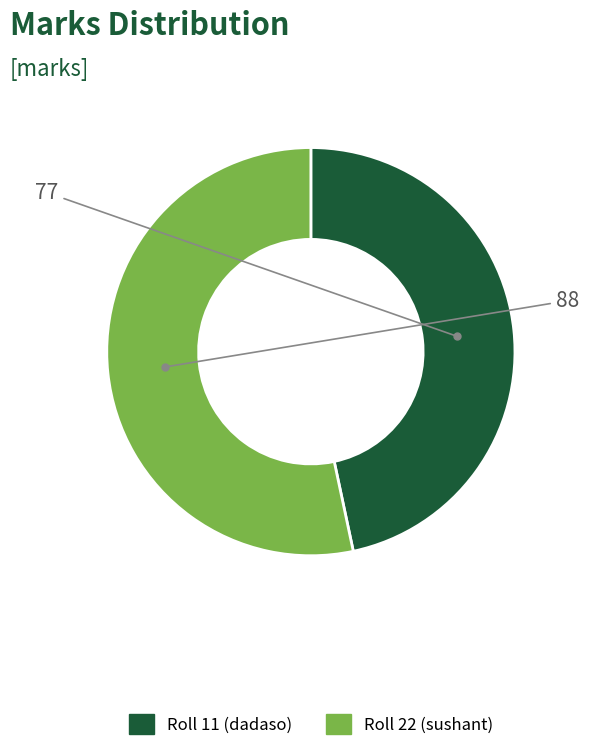

Does any single category account for the majority?

Yes